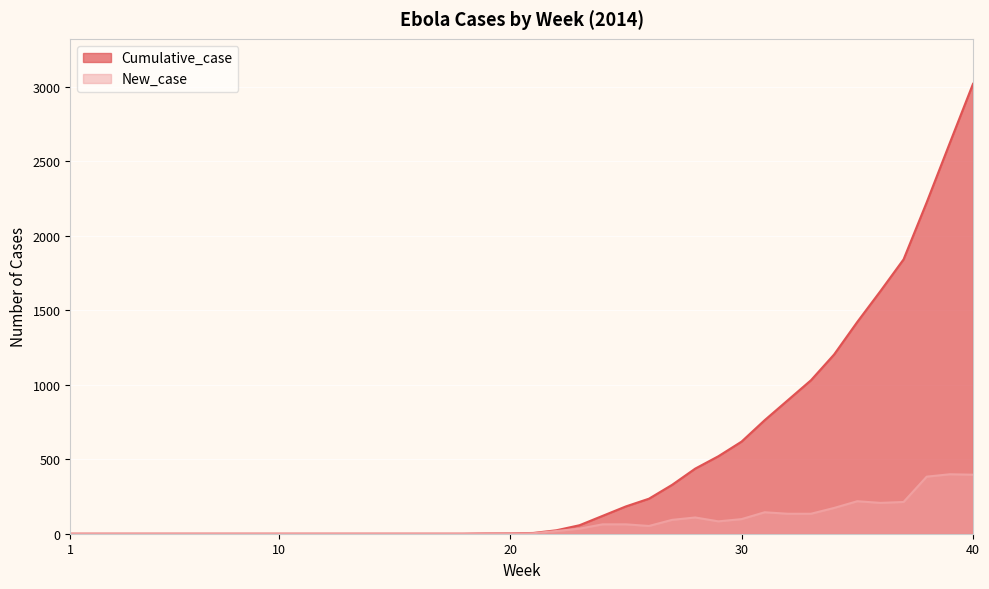

How many lines are shown in the chart?

2